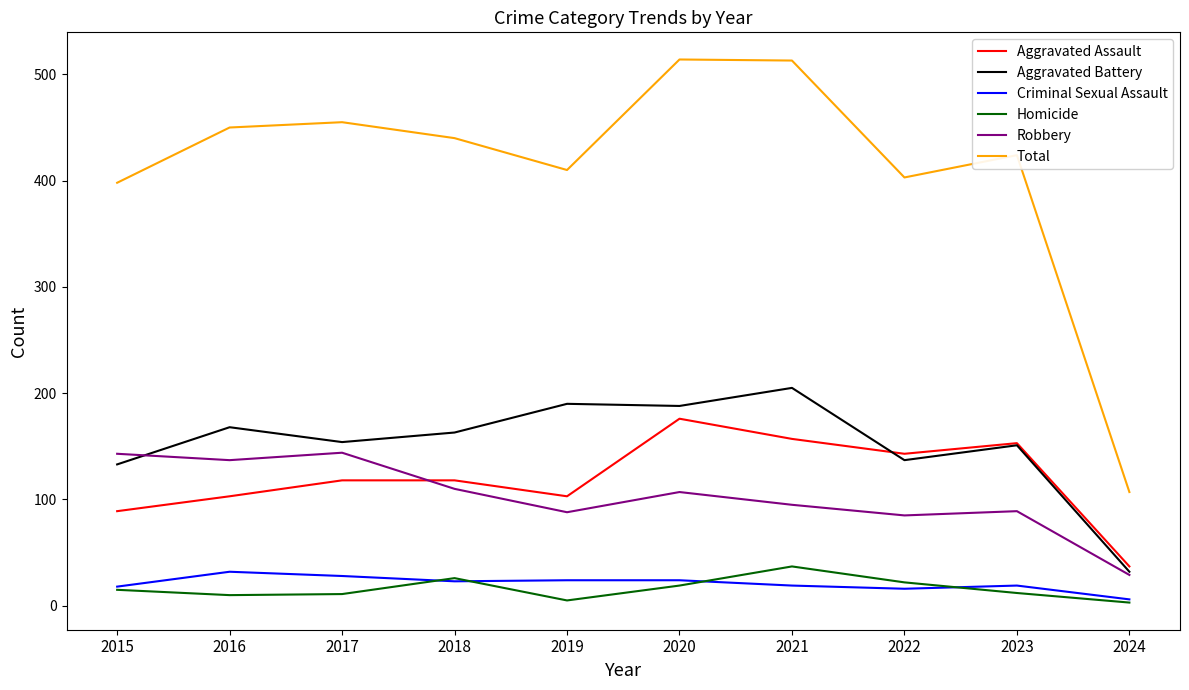

What is the sum of the Robbery values at 2017 and 2015?

287